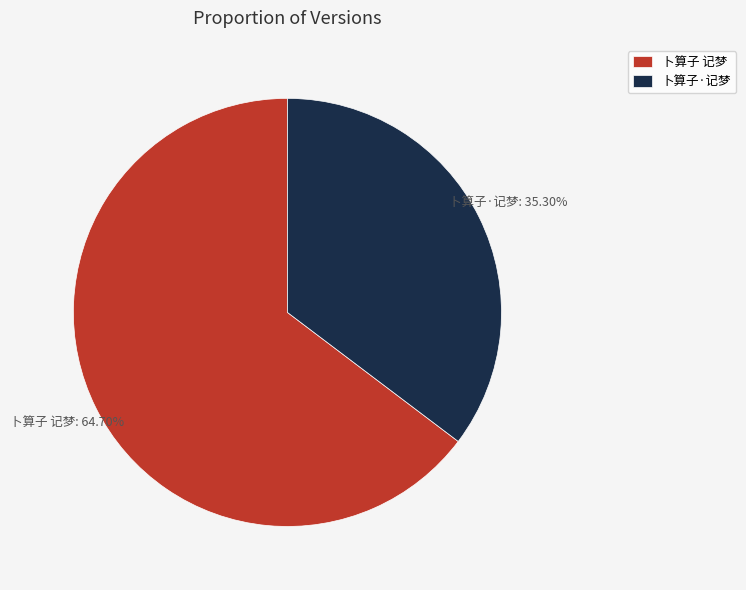

Is there any slice that represents more than half of the pie?

Yes